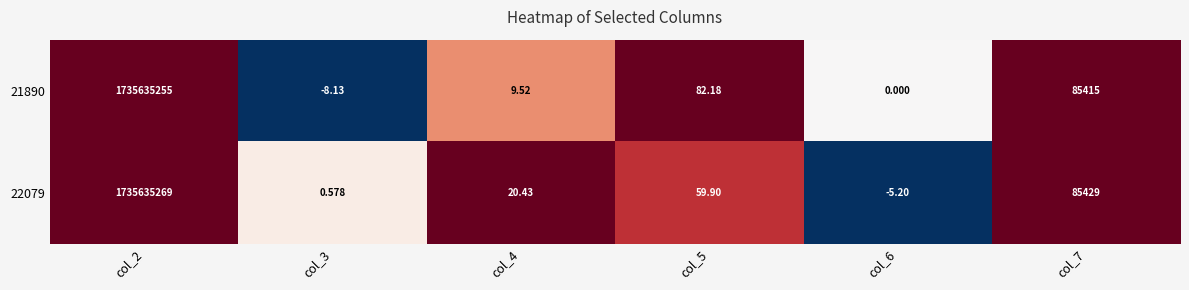

Is the value of 22079 at col_5 greater than the value of 21890 at col_3?

Yes